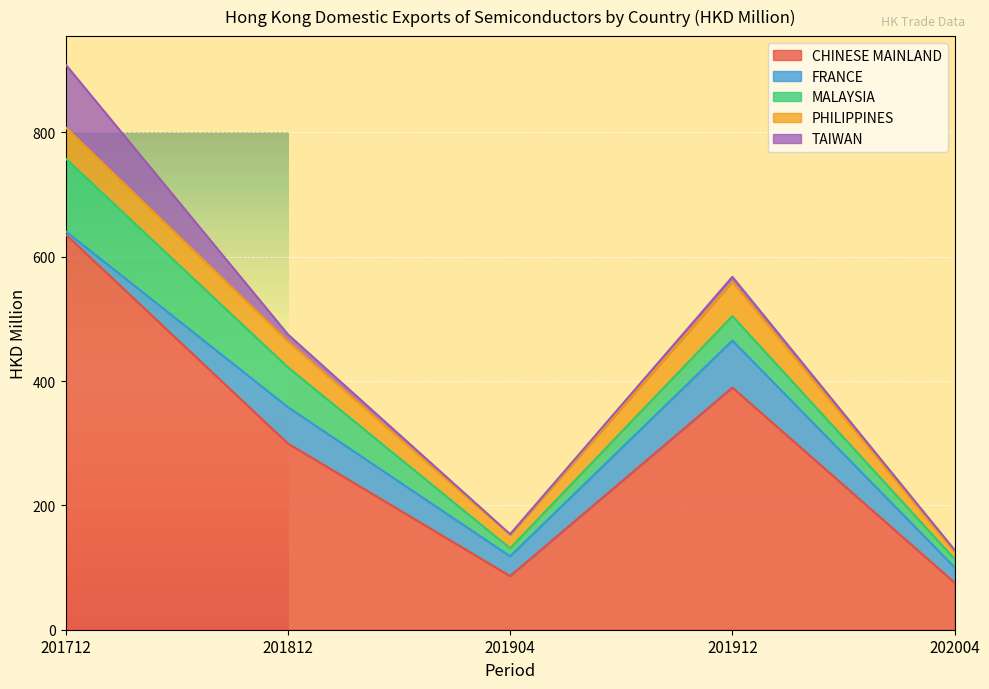

Which series has the largest range (max minus min)?

CHINESE MAINLAND